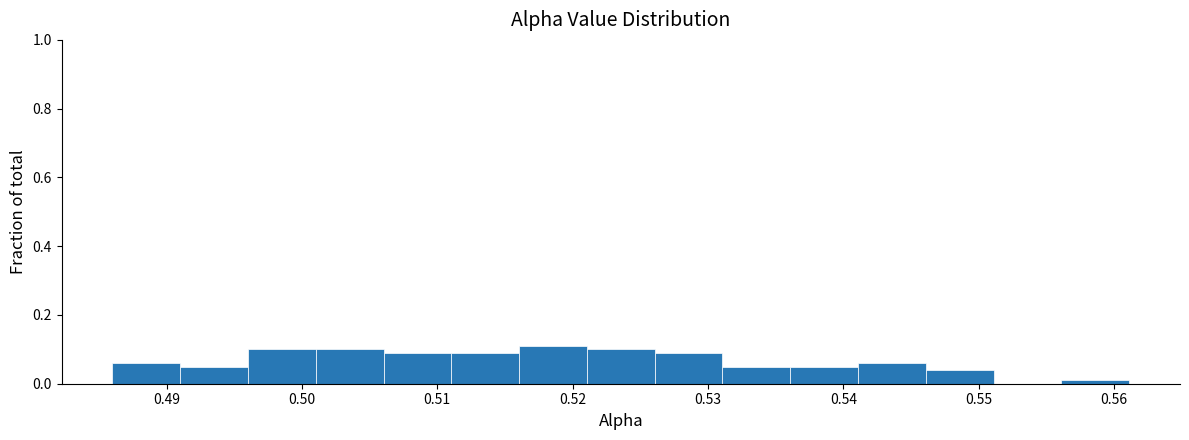

Reading left to right, transcribe this chart: for each bar, give the range it covers on the x-axis and its height. Neither the bar edges nor the heights are printed on the chart, so give them approximately, as read against the axes.

0.486 to 0.491: 0.06
0.491 to 0.496: 0.06
0.496 to 0.501: 0.10
0.501 to 0.506: 0.10
0.506 to 0.511: 0.10
0.511 to 0.516: 0.10
0.516 to 0.521: 0.12
0.521 to 0.526: 0.10
0.526 to 0.531: 0.10
0.531 to 0.536: 0.06
0.536 to 0.541: 0.06
0.541 to 0.546: 0.06
0.546 to 0.551: 0.04
0.551 to 0.556: 0
0.556 to 0.561: under 0.02